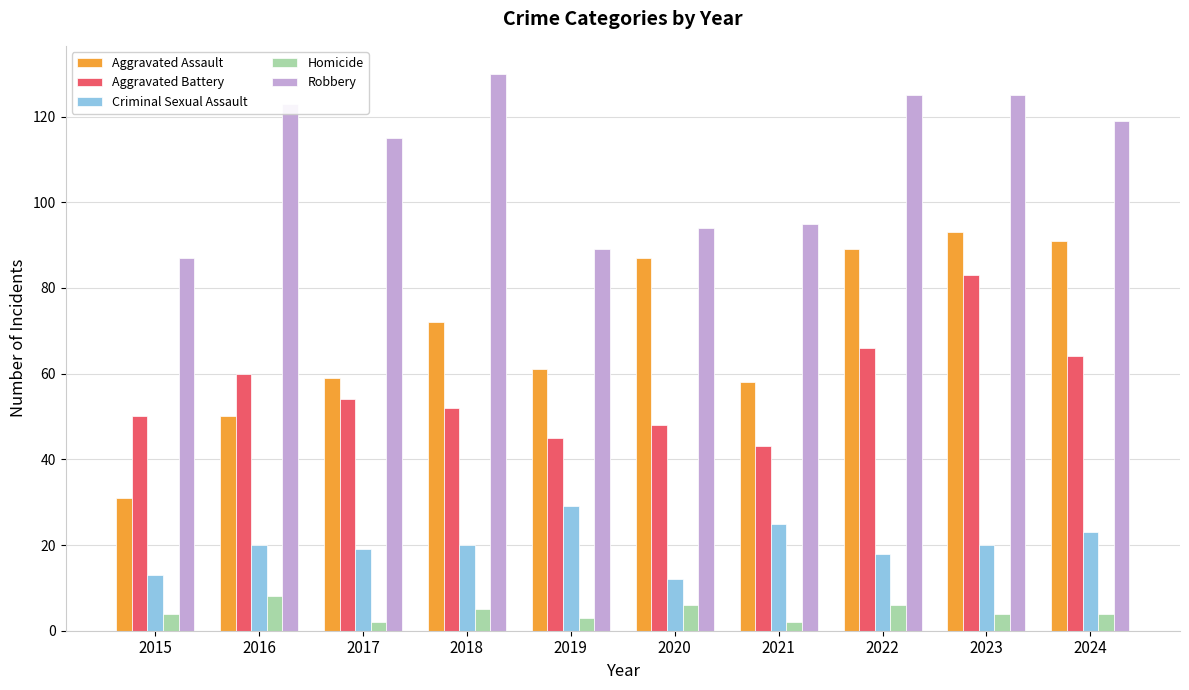

List the series in order of their peak value, lowest first.

Homicide, Criminal Sexual Assault, Aggravated Battery, Aggravated Assault, Robbery